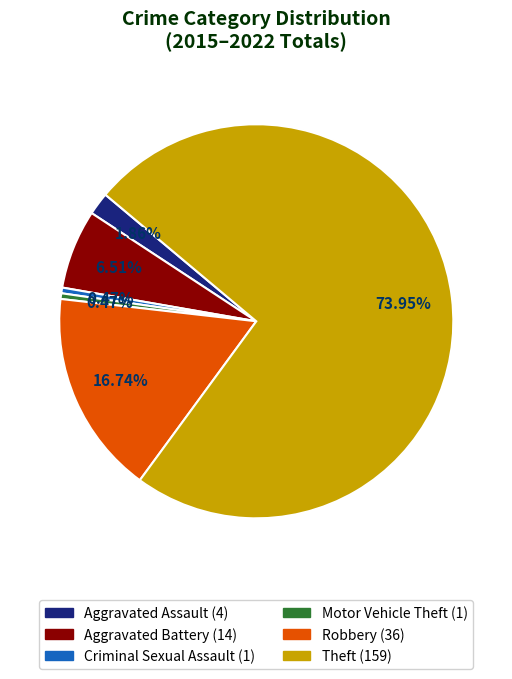

Does any single category account for the majority?

Yes